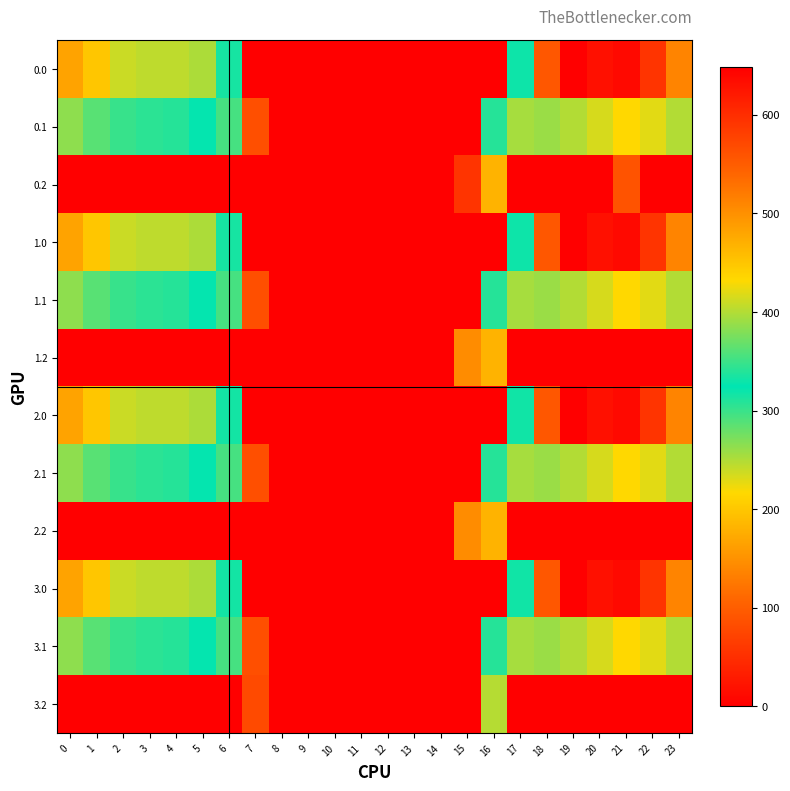

Count the number of categories in the chart.

24